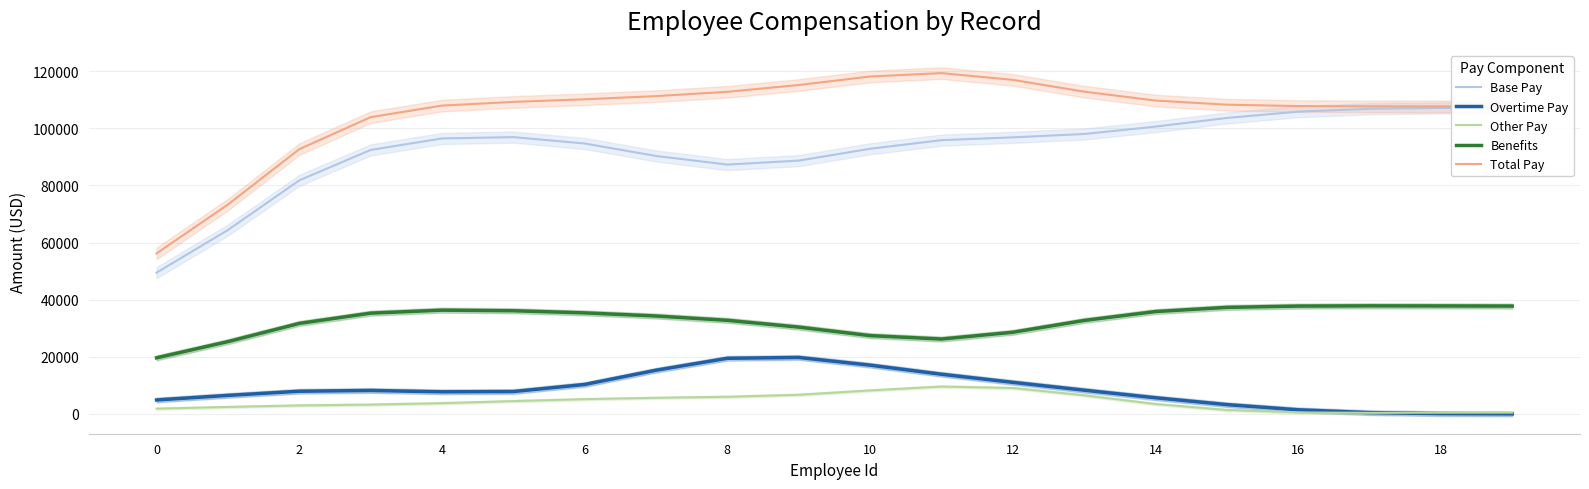

Which has a higher value, 14 or 12?

14